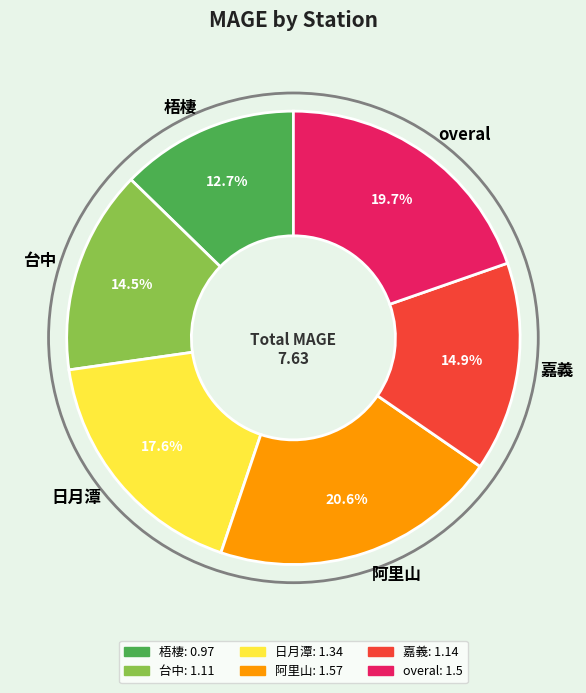

Is it true that 嘉義 is 6% of the pie?

False